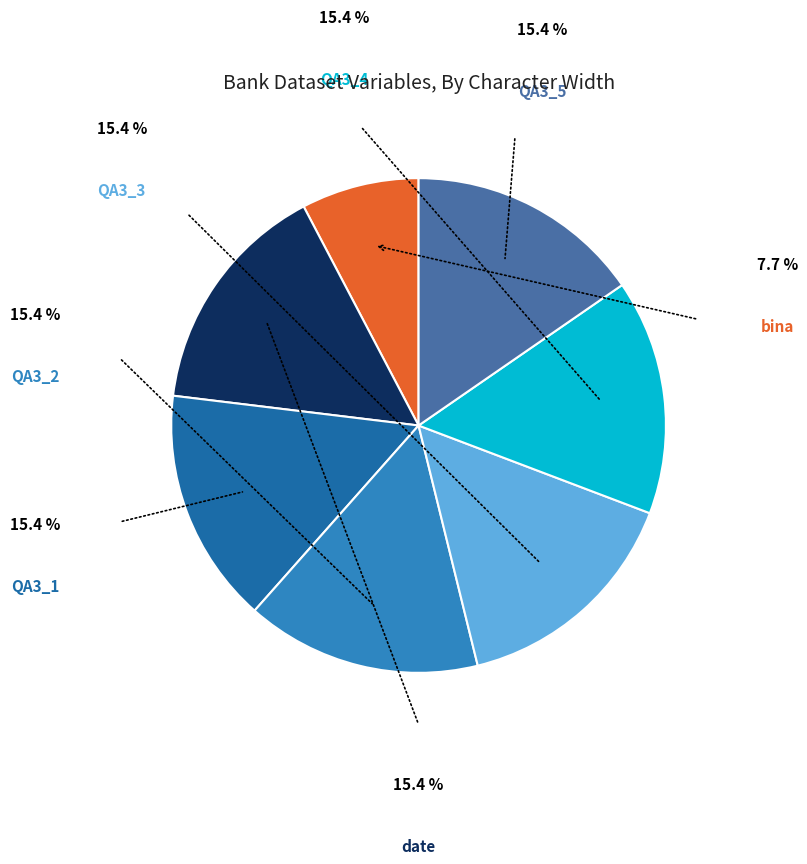

Rank the categories by value from highest to lowest.

date, QA3_1, QA3_2, QA3_3, QA3_4, QA3_5, bina